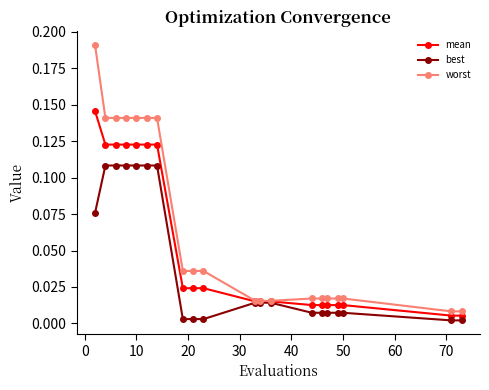

List the series in order of their peak value, highest first.

worst, mean, best